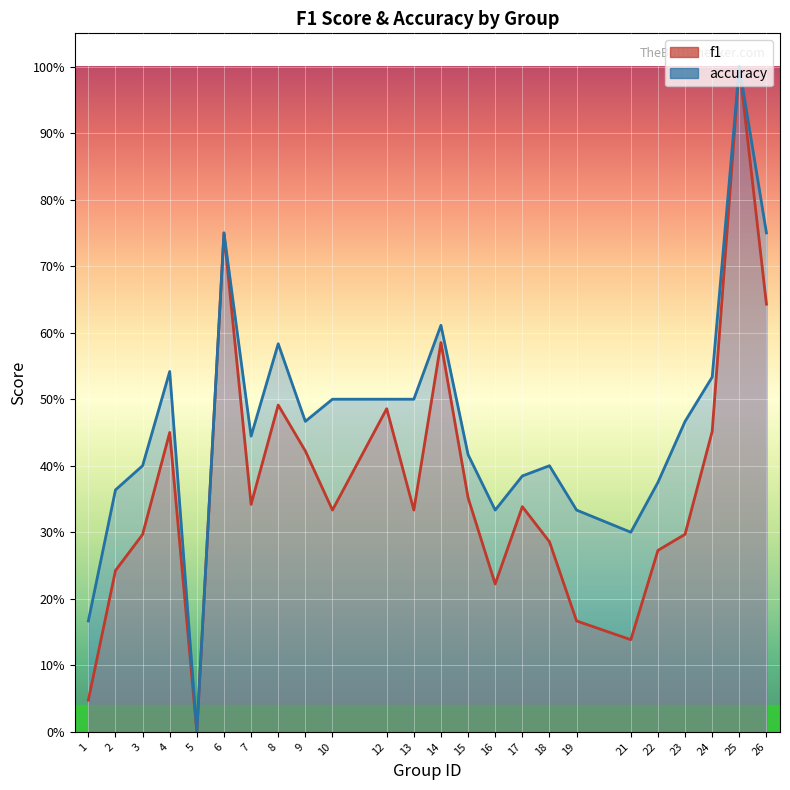

At which category does the chart reach its peak across all series?

25